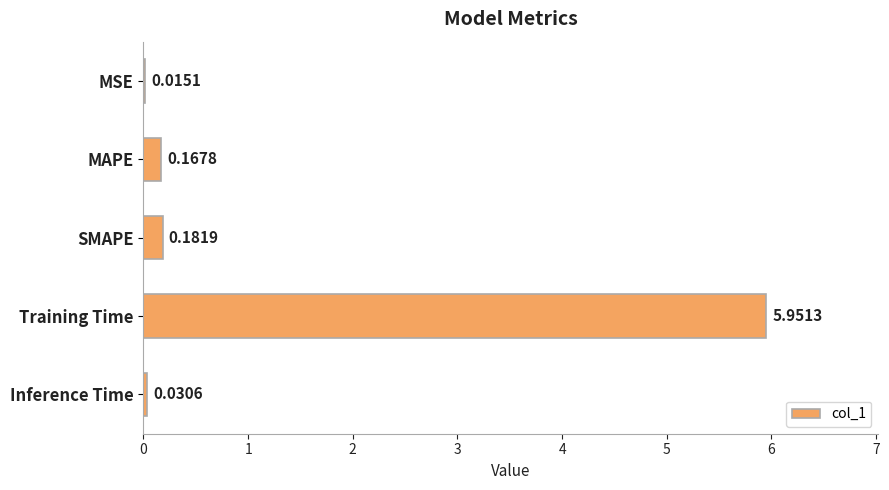

At which label is the value closest to 2?

SMAPE